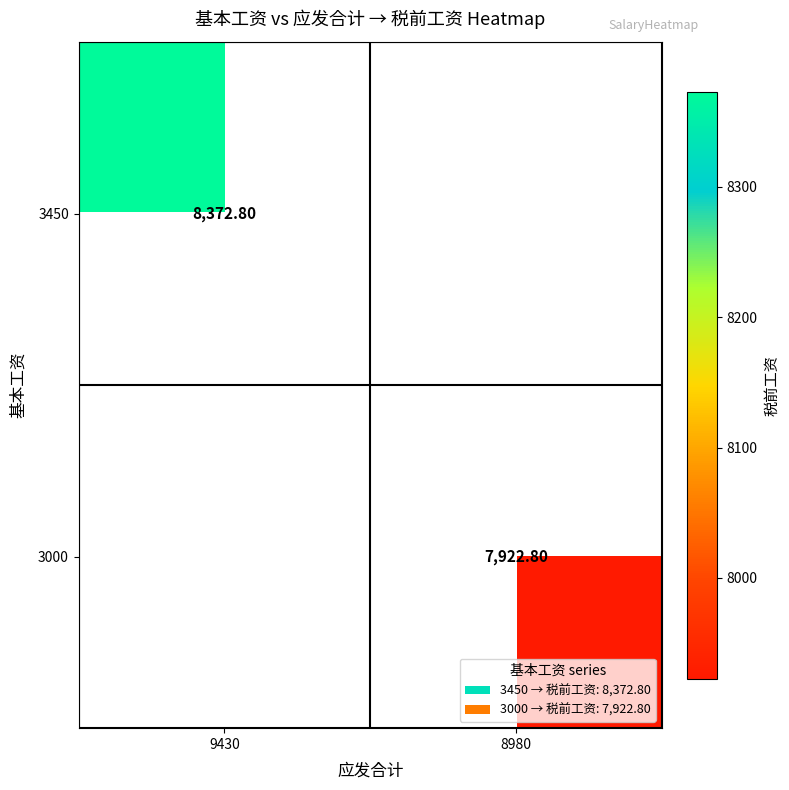

List the labels in order of 3450 value, largest first.

9430, 8980